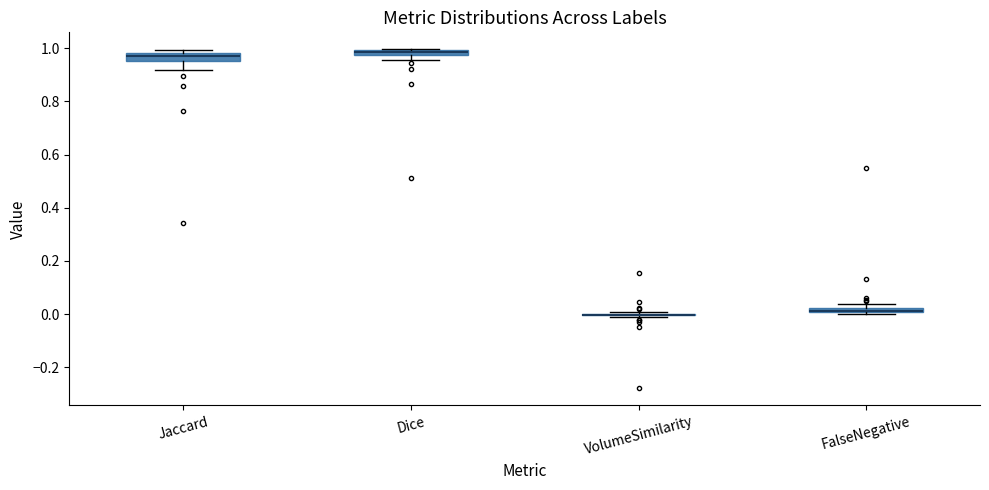

Where is the lower edge of the box for Jaccard on the y-axis? The values are not printed on the chart, so give them approximately, as read against the axis.

0.96